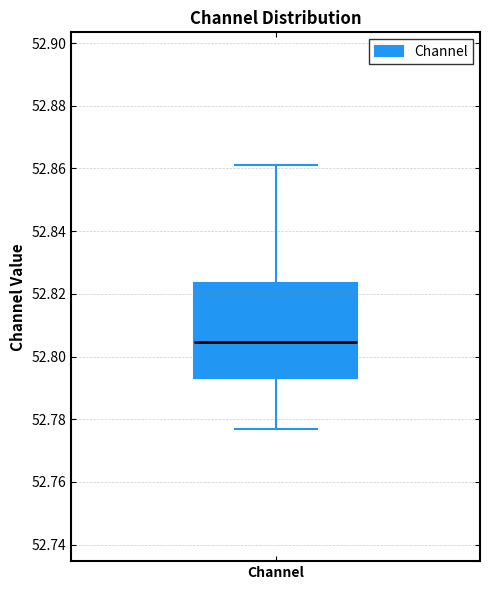

Read this box plot against the y-axis: the position of the median line, the range covered by the box, and the ends of both whiskers. The values are not printed on the chart, so give them approximately, as read against the axis.

median 52.804, box 52.794 to 52.824, whiskers 52.776 to 52.862